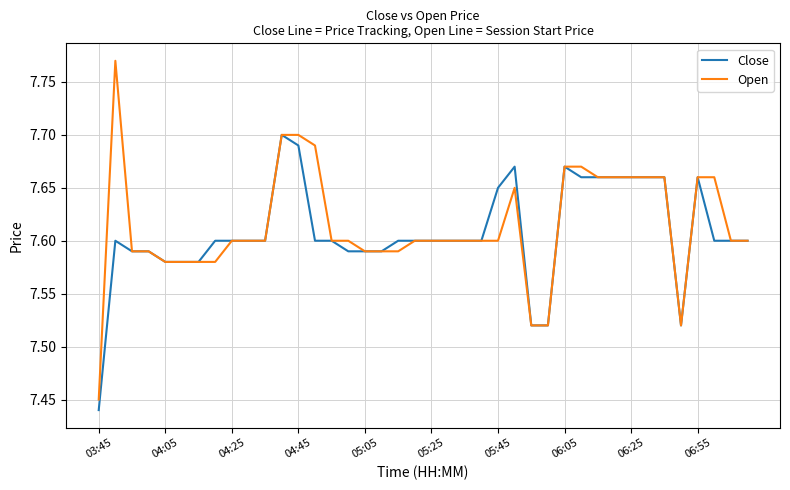

List the series in order of their peak value, highest first.

Open, Close